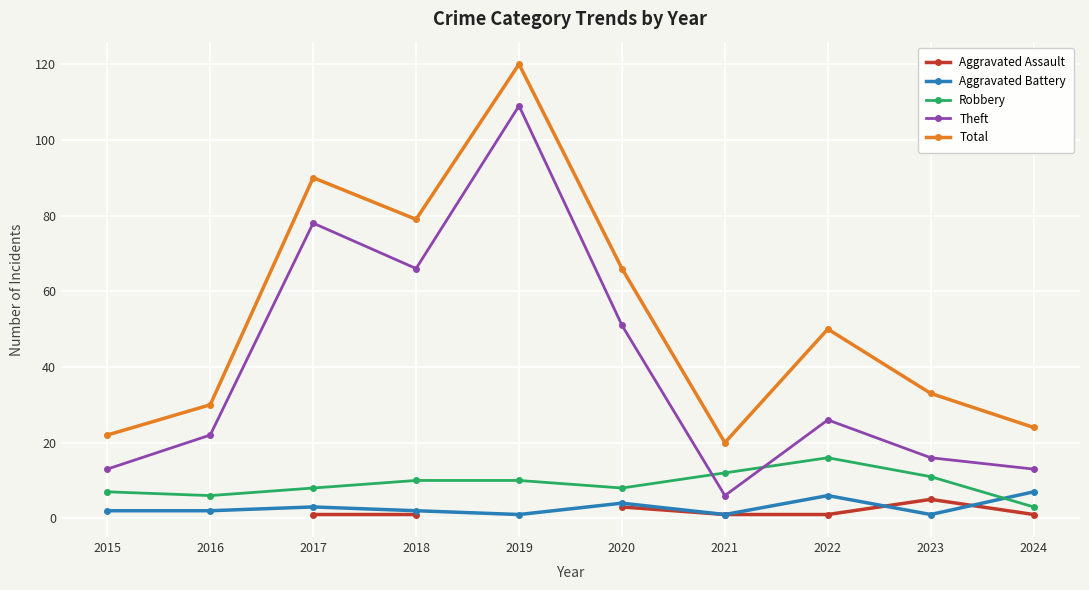

How many interior local peaks does the Aggravated Assault series have?

1